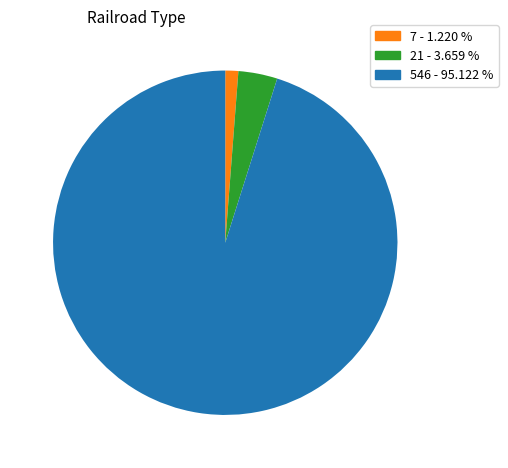

Combined, do 21 - 3.659 % and 7 - 1.220 % account for over 50%?

No